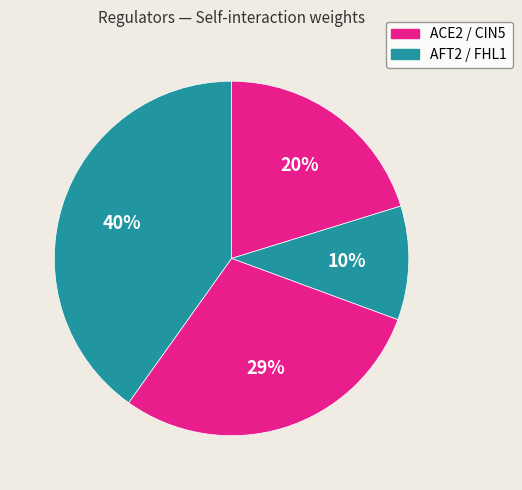

Does any single category account for the majority?

No